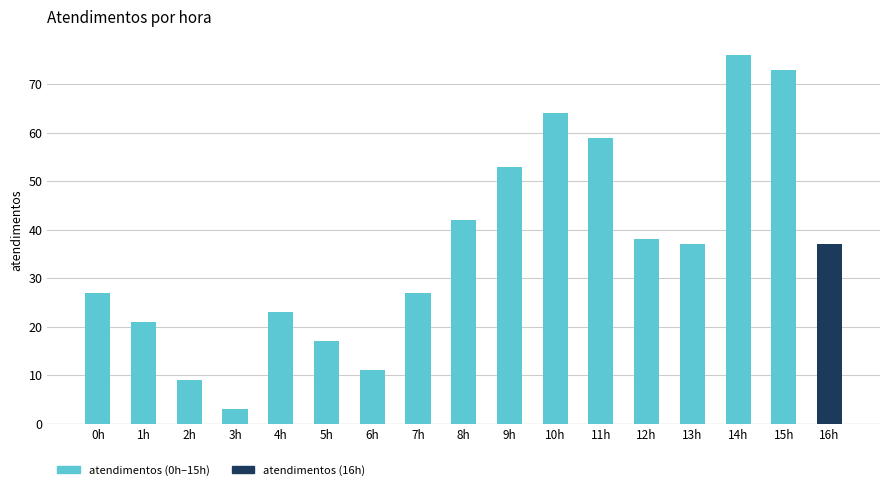

What is the average value?

36